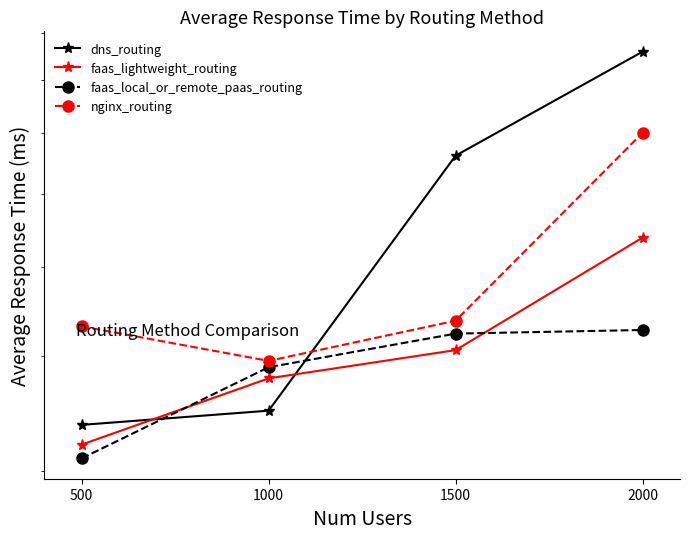

What is the value of the dns_routing point at the 4th from the left?

858.0